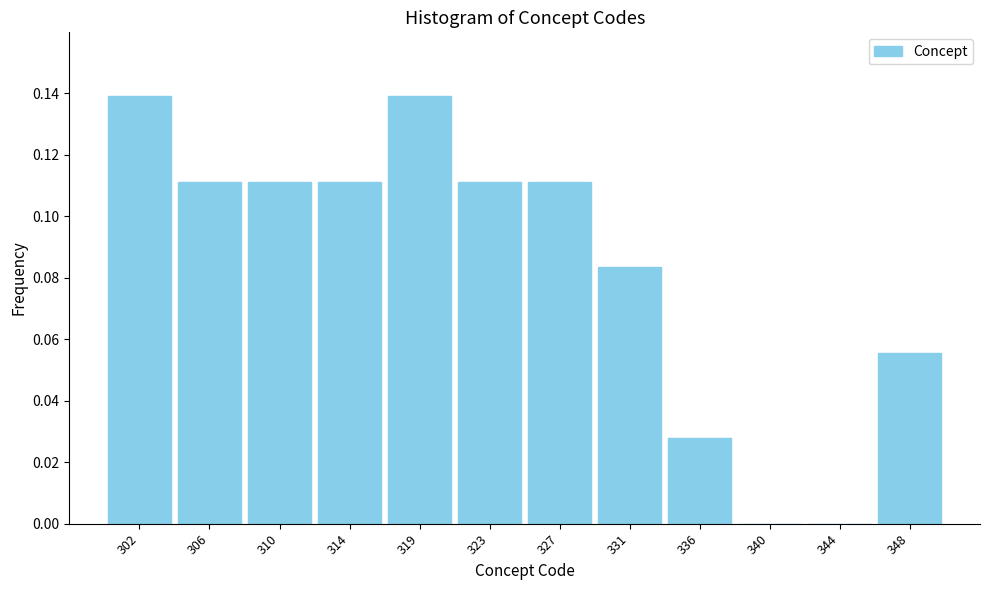

Between 331 and 327, which is larger?

327